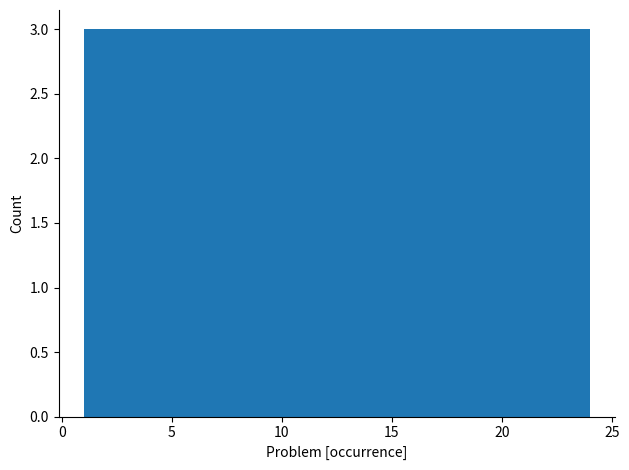

Reading left to right, list every bar in this chart as the range it spans on the x-axis followed by its height. Neither the bar edges nor the heights are printed on the chart, so give them approximately, as read against the axes.

1.0 to 4.0: 3
4.0 to 7.0: 3
7.0 to 9.5: 3
9.5 to 12.5: 3
12.5 to 15.5: 3
15.5 to 18.5: 3
18.5 to 21.0: 3
21.0 to 24.0: 3